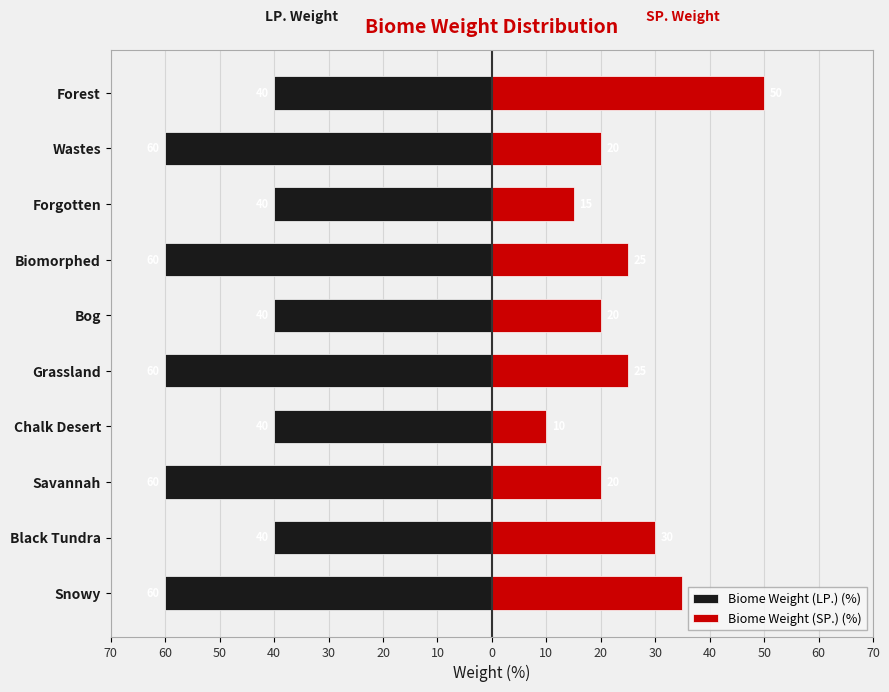

Which series has the largest range (max minus min)?

Biome Weight (SP.) (%)